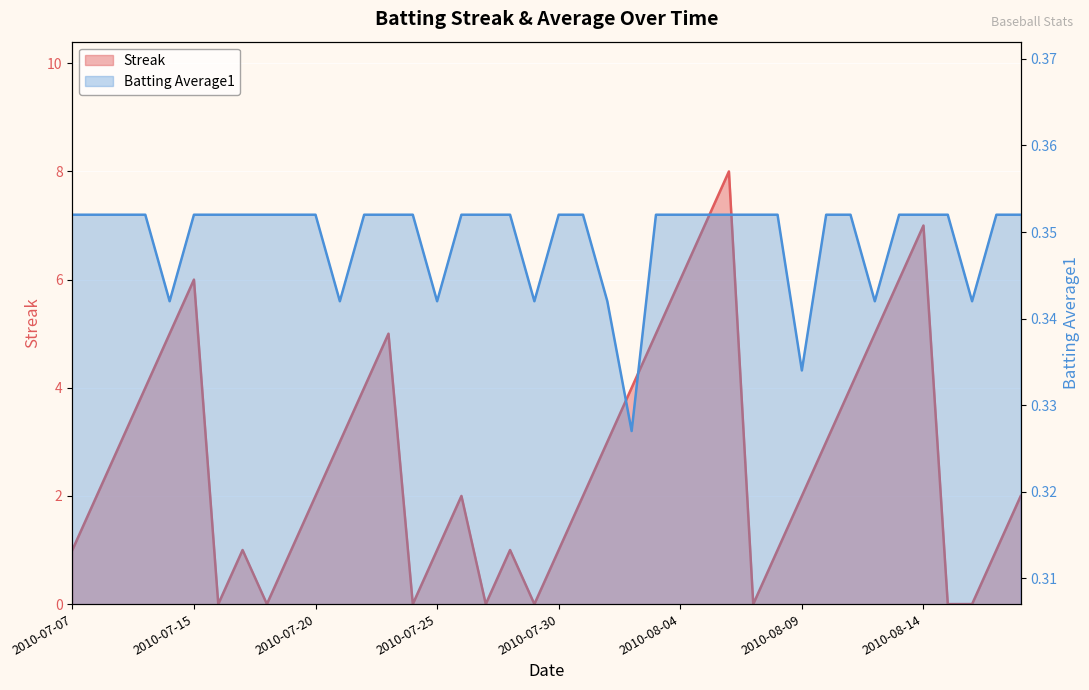

True or false: Batting Average1 has a value of 0.2 at 2010-08-02.

False